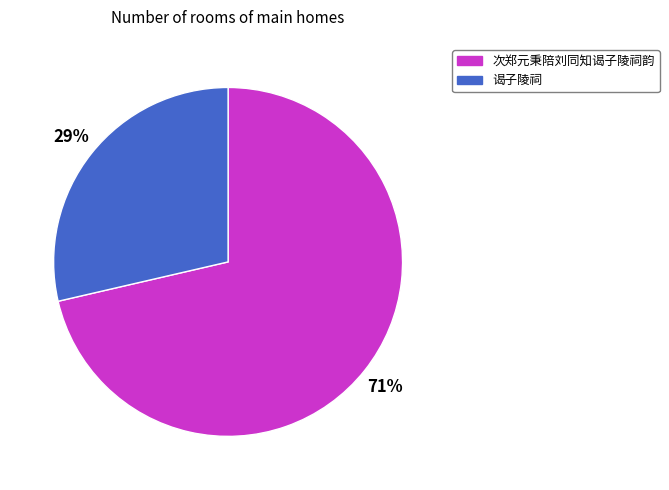

Is it true that 次郑元秉陪刘同知谒子陵祠韵 is 78% of the pie?

False